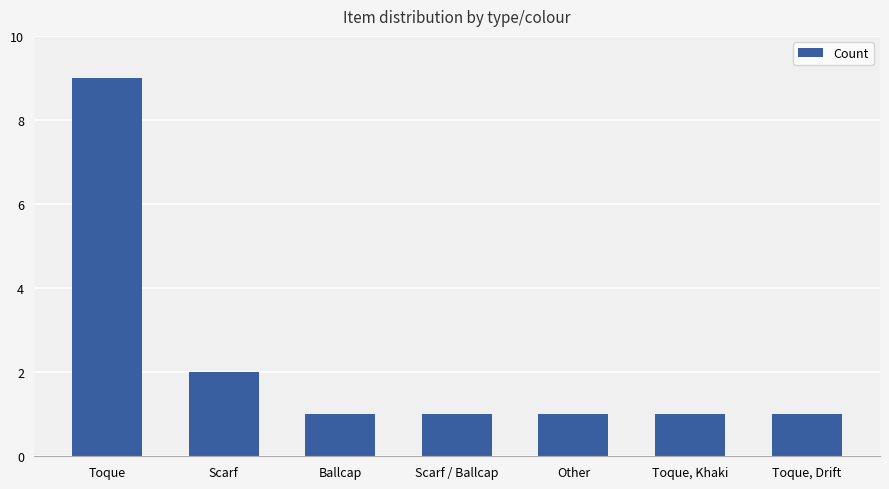

Reading left to right, extract all data points from this chart.

9	2	1	1	1	1	1